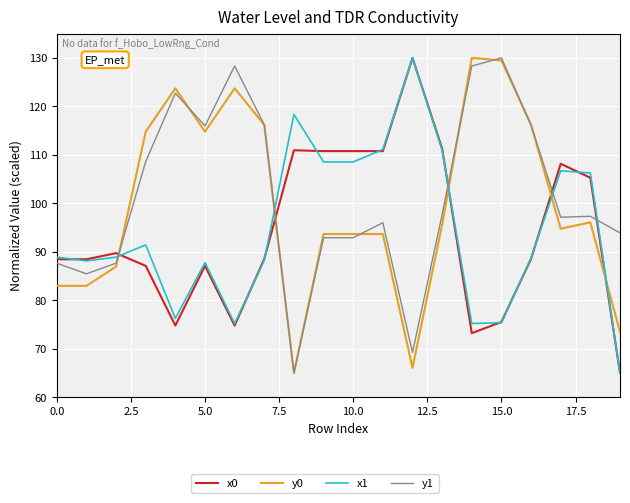

What are all the series names shown in the legend?

x0, y0, x1, y1